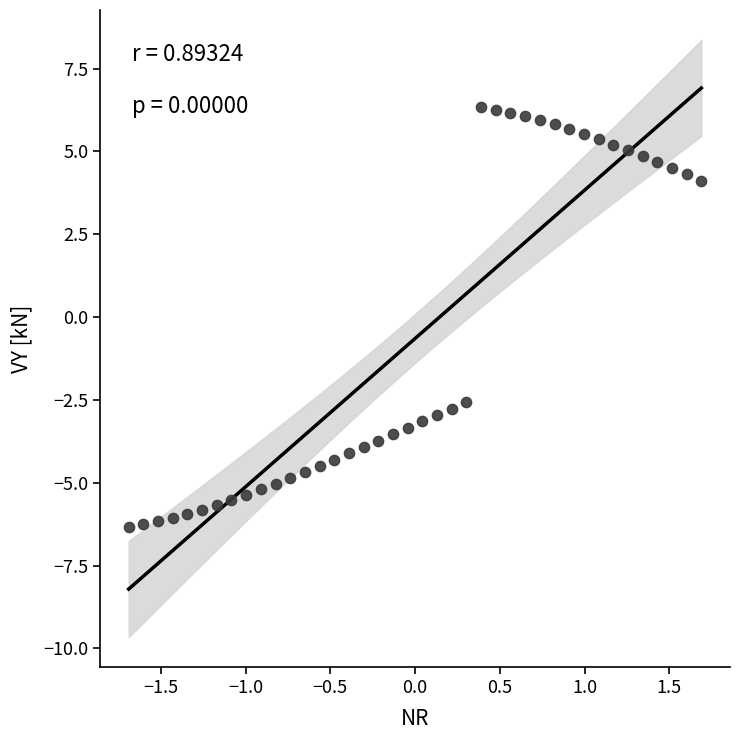

What is the range of X values (max minus min)?

3.4